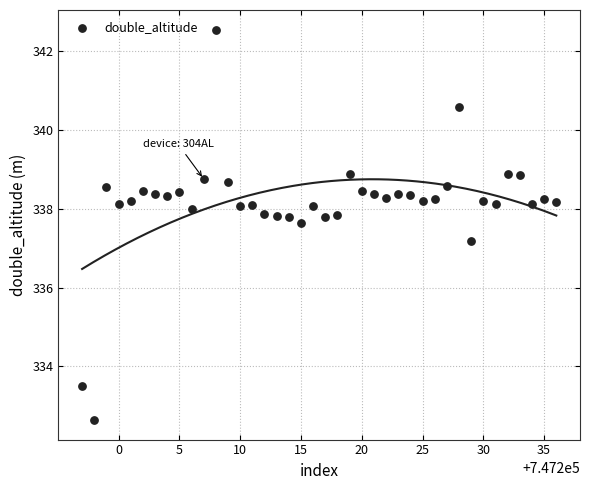

What Y value in the scatter plot is closest to 337?

337.2